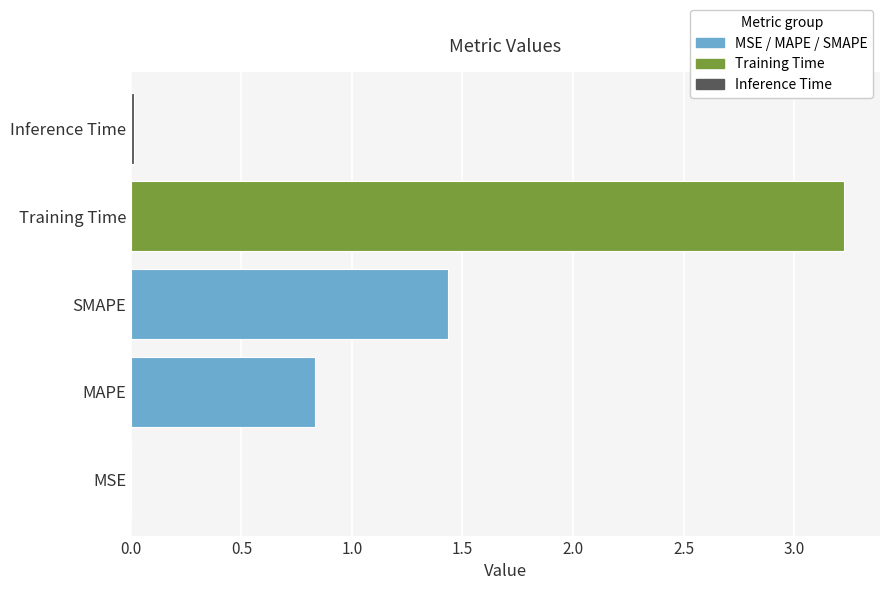

At which label is the value closest to 1?

MAPE